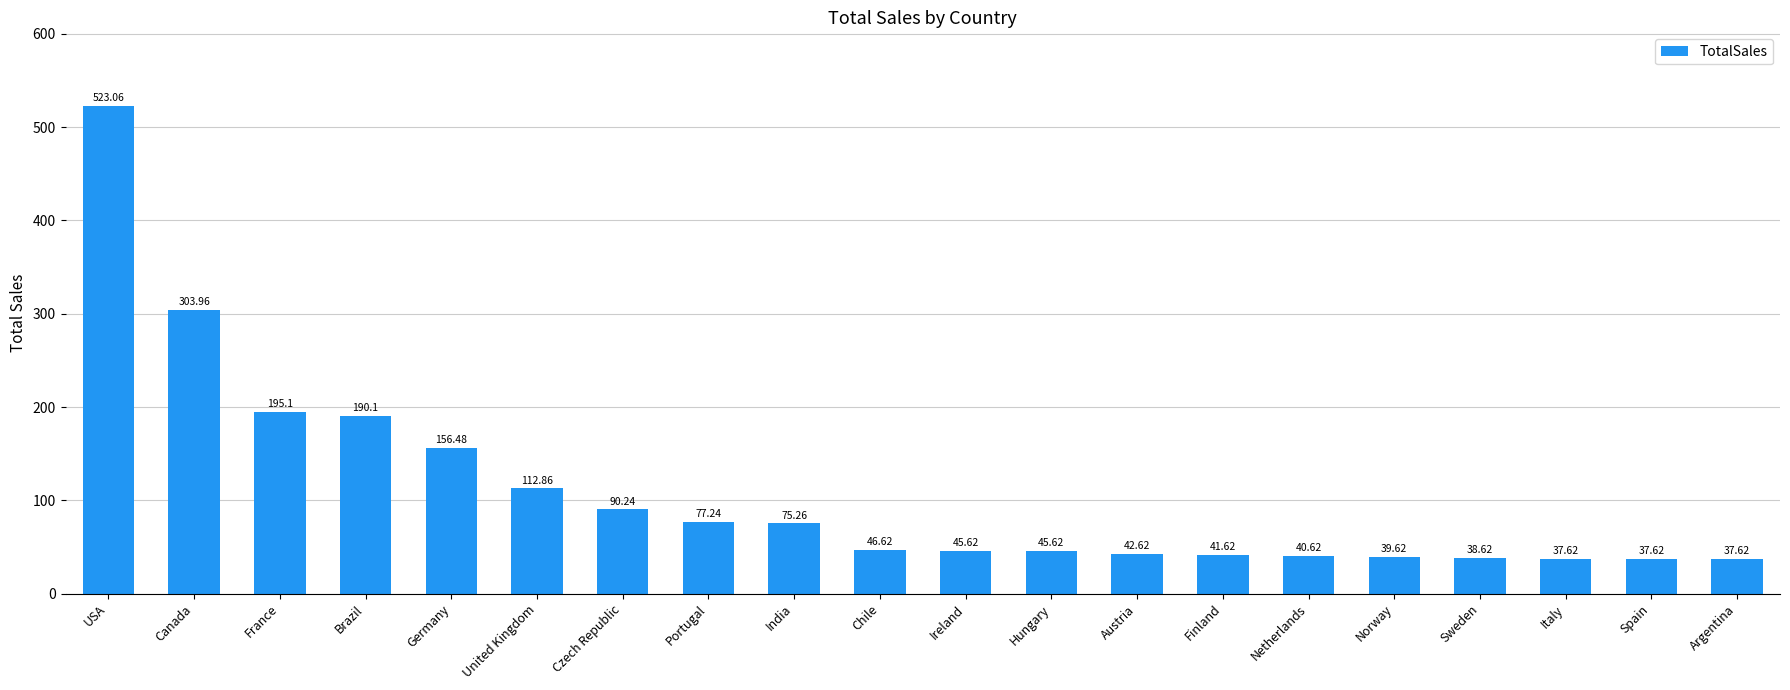

What is the maximum value shown in the chart?

523.1